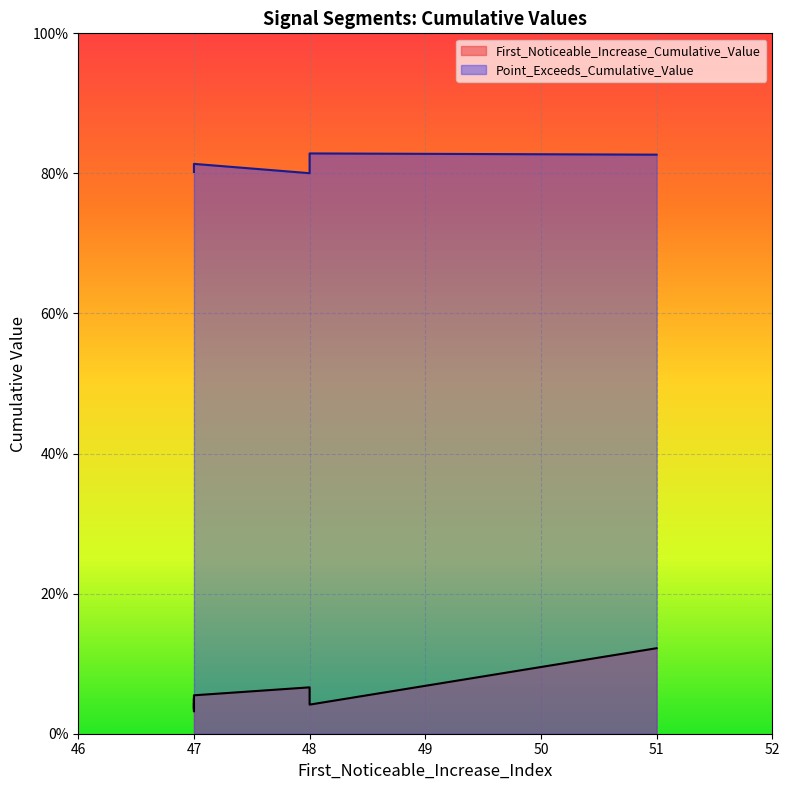

Reading left to right, what are all the values shown in this chart?

First_Noticeable_Increase_Cumulative_Value: 0.0	0.0	0.1	0.0	0.1	0.1	0.1	0.1	0.1	0.0
Point_Exceeds_Cumulative_Value: 0.8	0.8	0.8	0.8	0.8	0.8	0.8	0.8	0.8	0.8